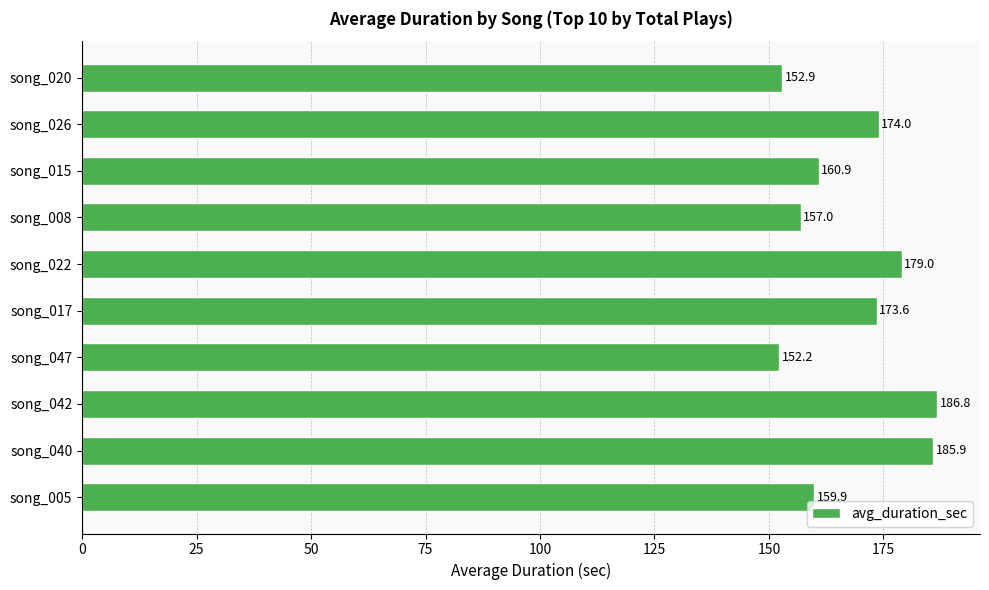

How many distinct data groups are displayed?

1